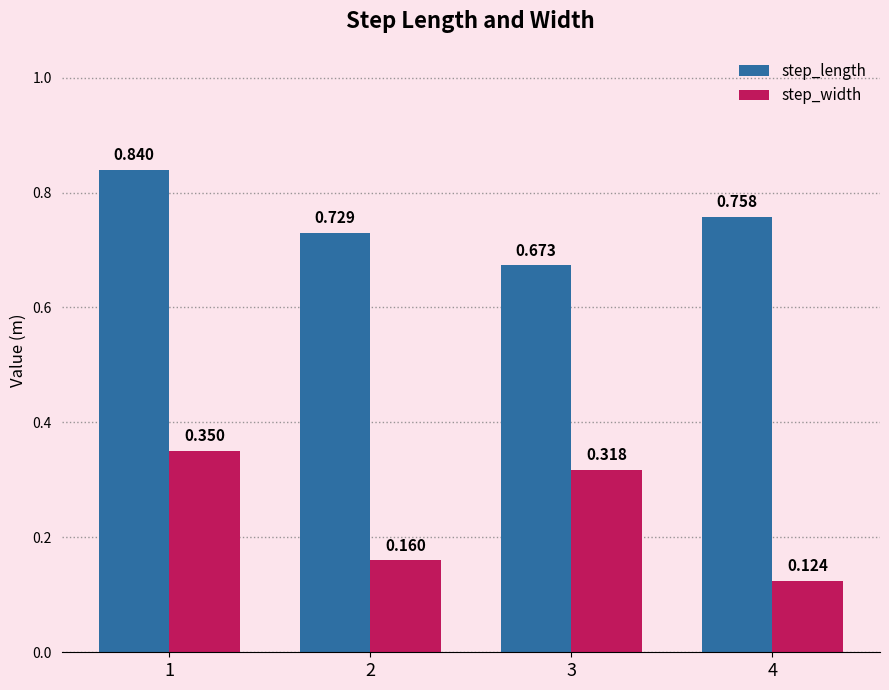

Which series has the largest range (max minus min)?

step_width